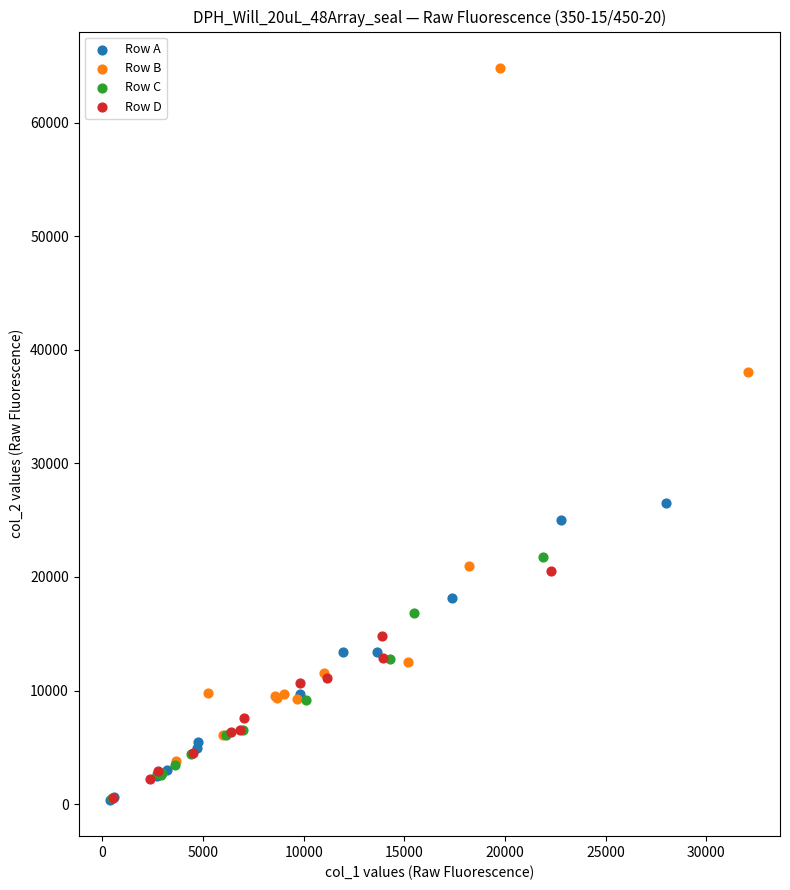

Which series reaches the maximum Y coordinate?

Row B